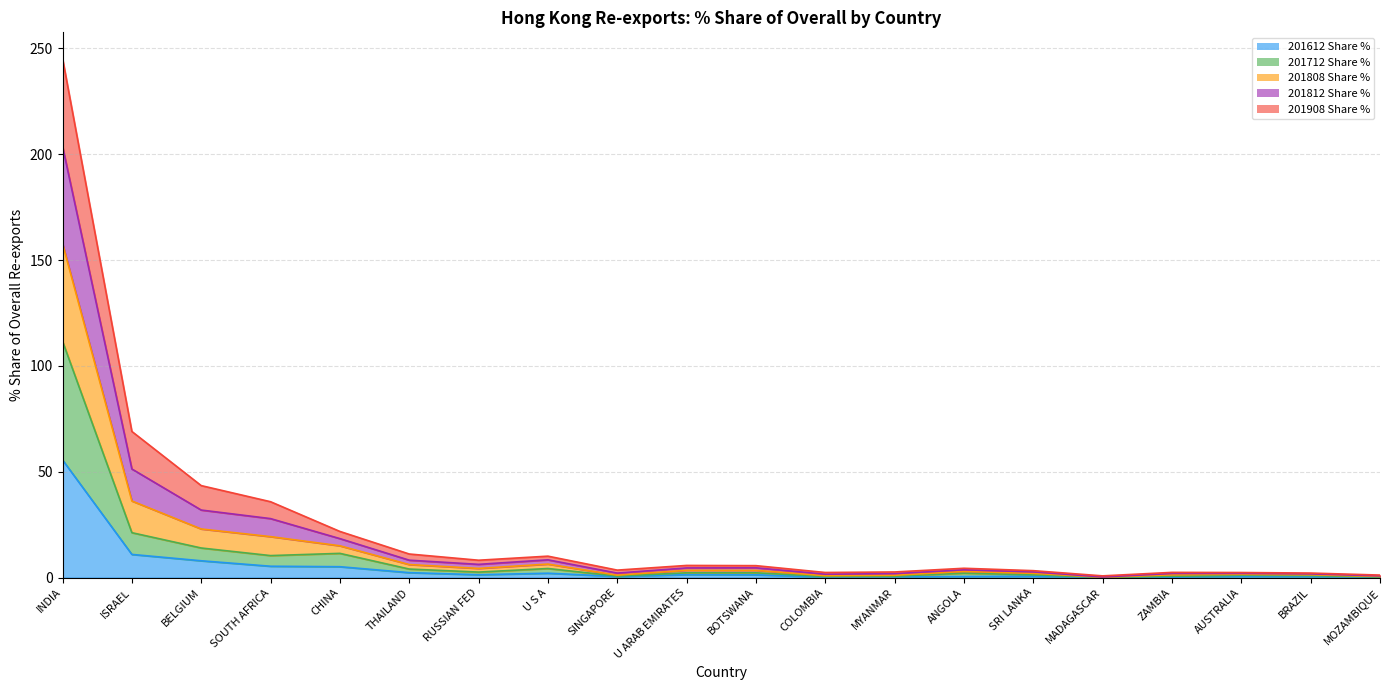

Which category has the lowest value across all series?

MADAGASCAR